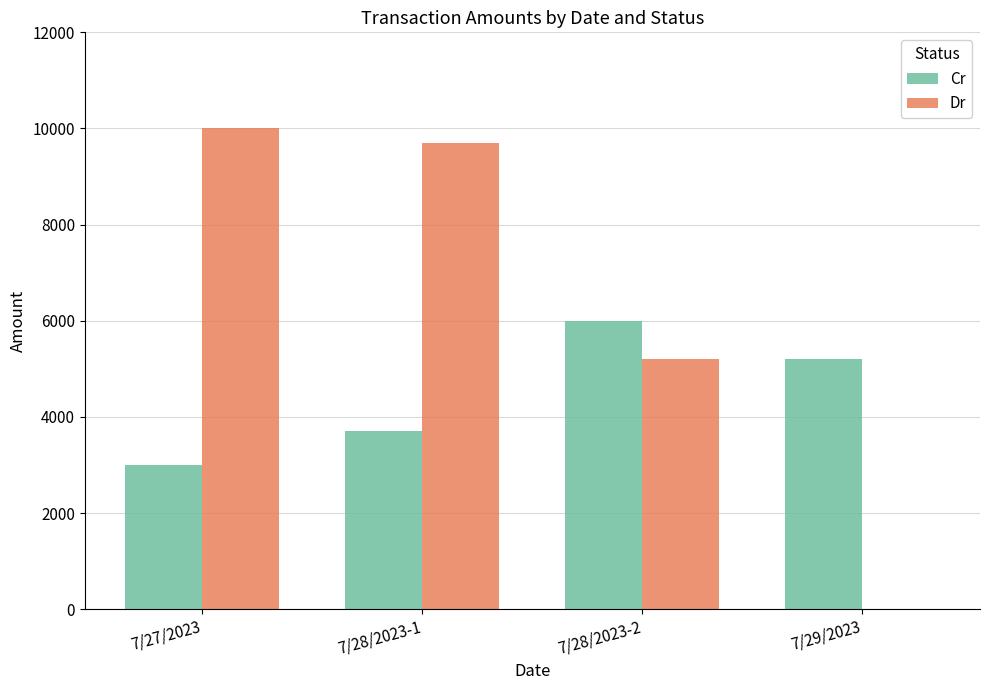

What is the maximum value shown in the chart?

10000